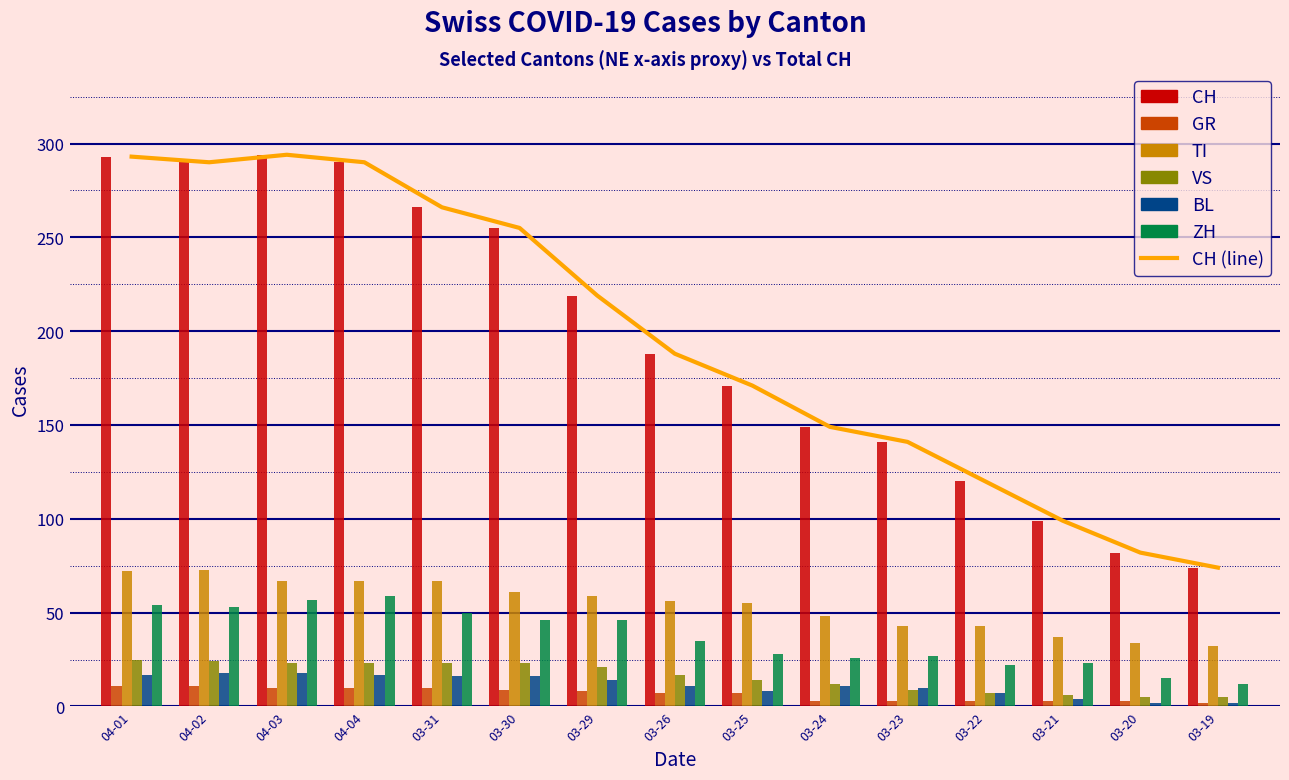

Rank the series at 03-24 from highest to lowest value.

CH, TI, ZH, VS, BL, GR